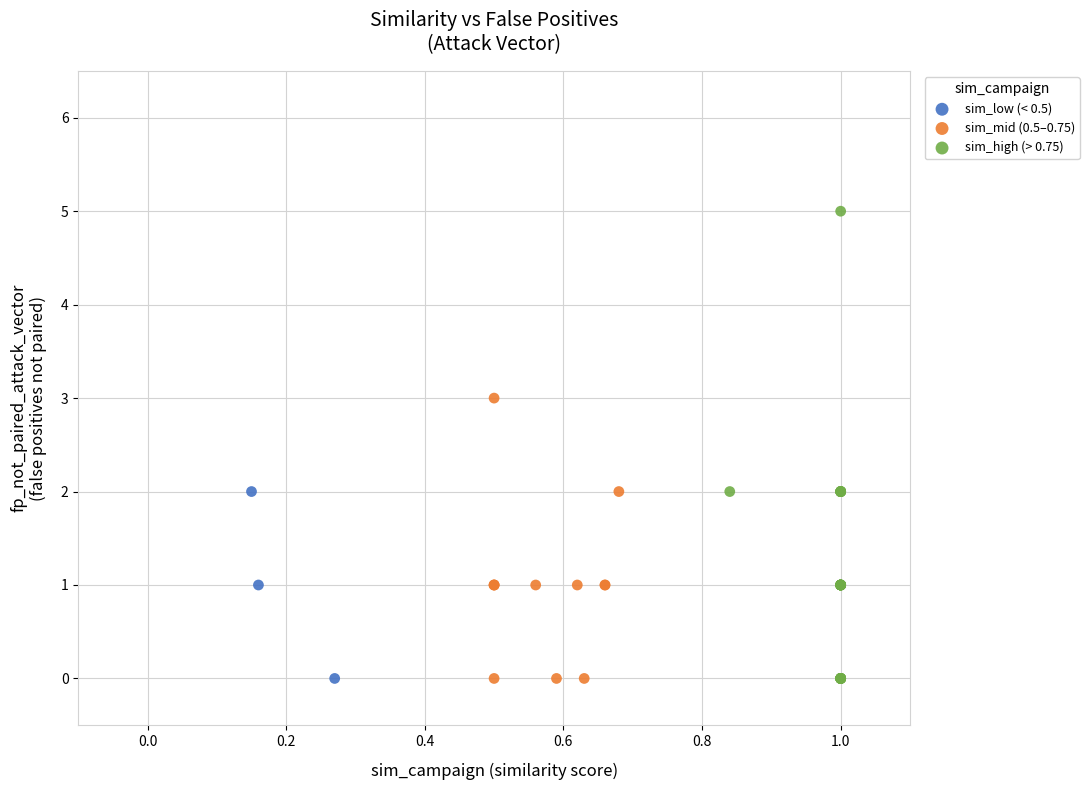

What are all the series names shown in the legend?

sim_low (< 0.5), sim_mid (0.5–0.75), sim_high (> 0.75)